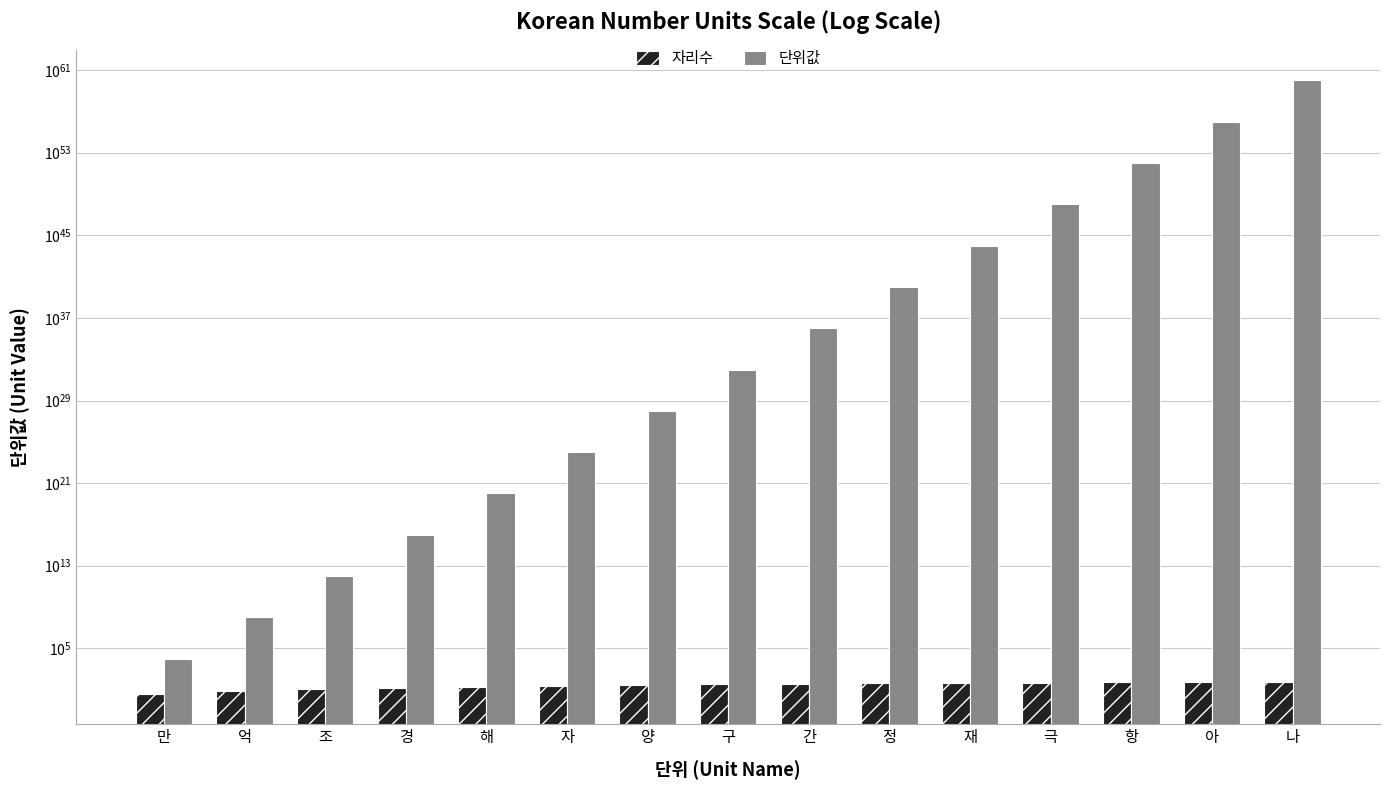

How many data points in 단위값 are less than 100000000000000005366162204393472?

7